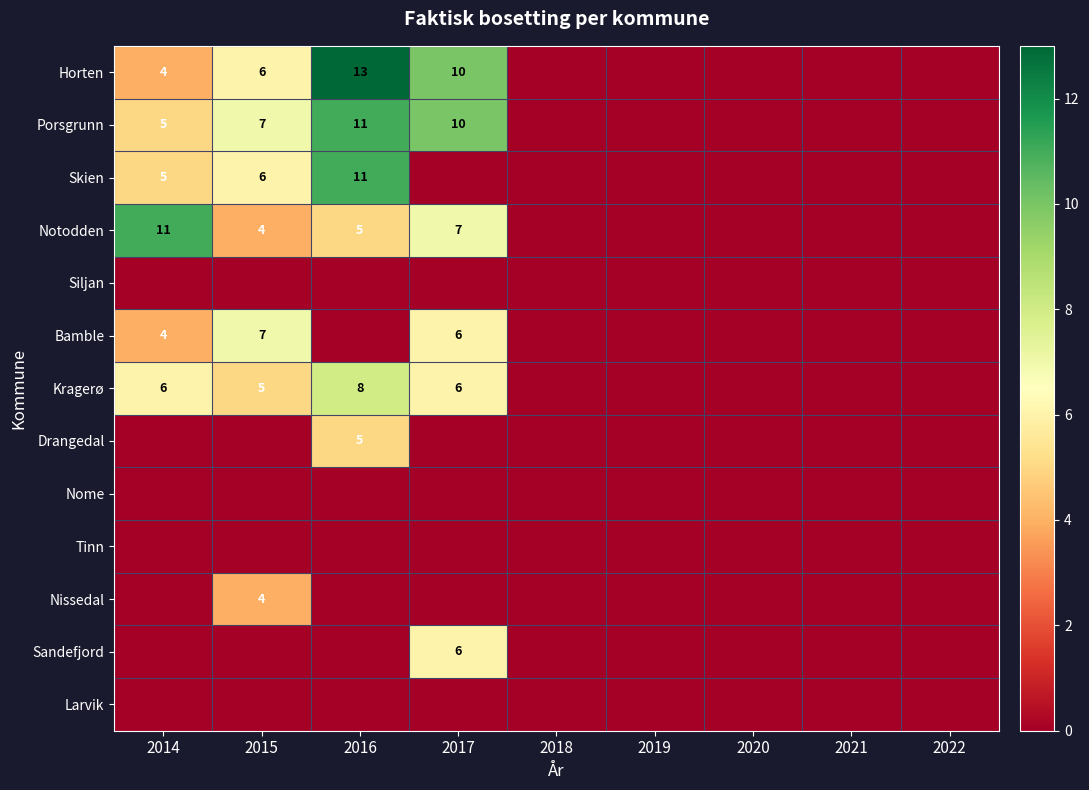

The Skien series shows 7 at 2014. True or false?

False